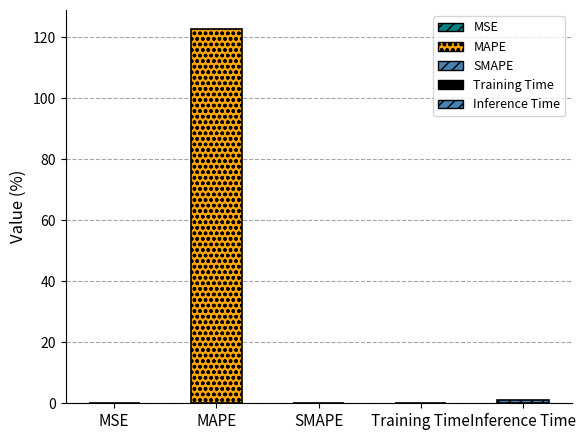

The chart shows a value of -85.1 at SMAPE. True or false?

False